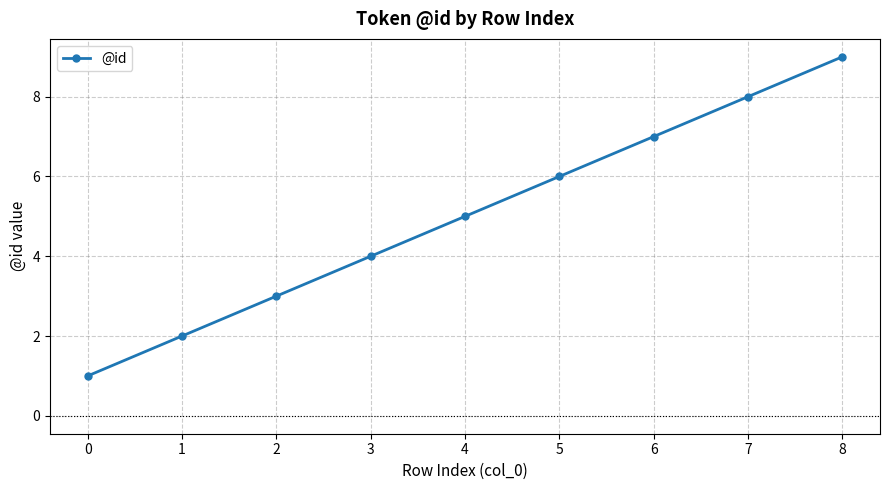

What is the change in value from 4 to 8?

+4